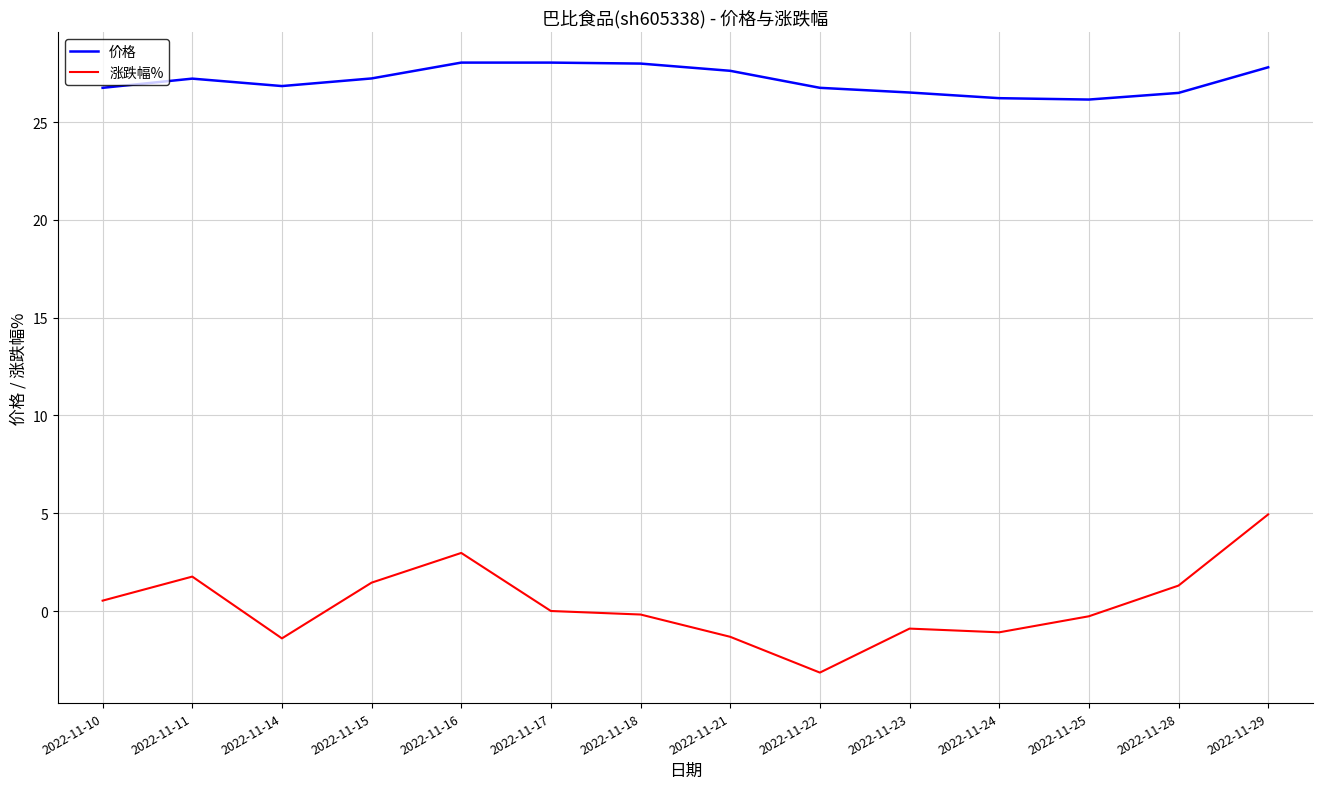

List the series in order of their peak value, lowest first.

涨跌幅%, 价格